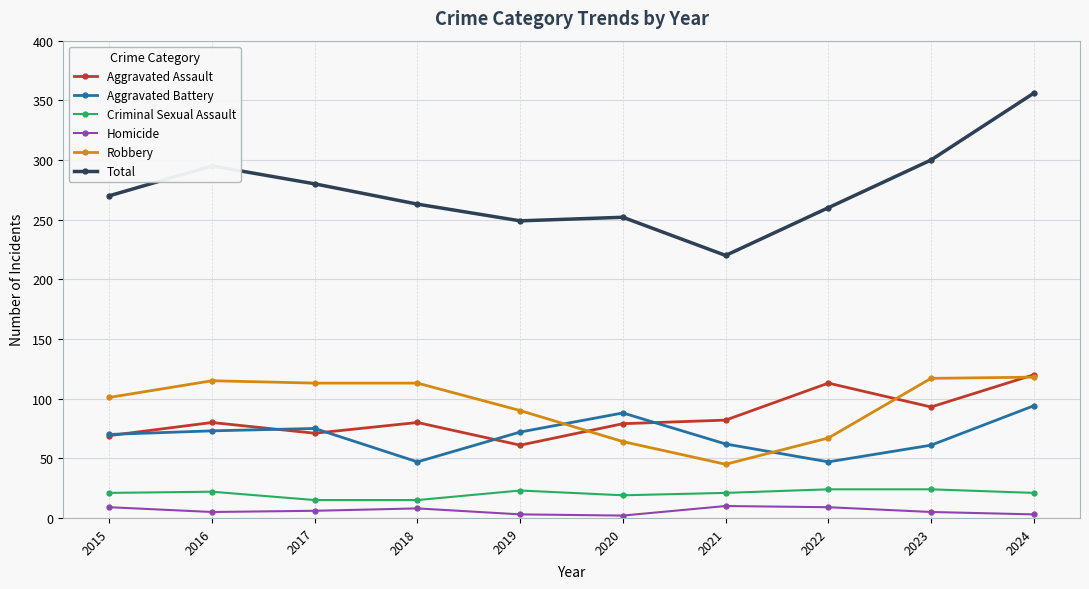

True or false: Aggravated Battery and Total intersect in this chart.

False